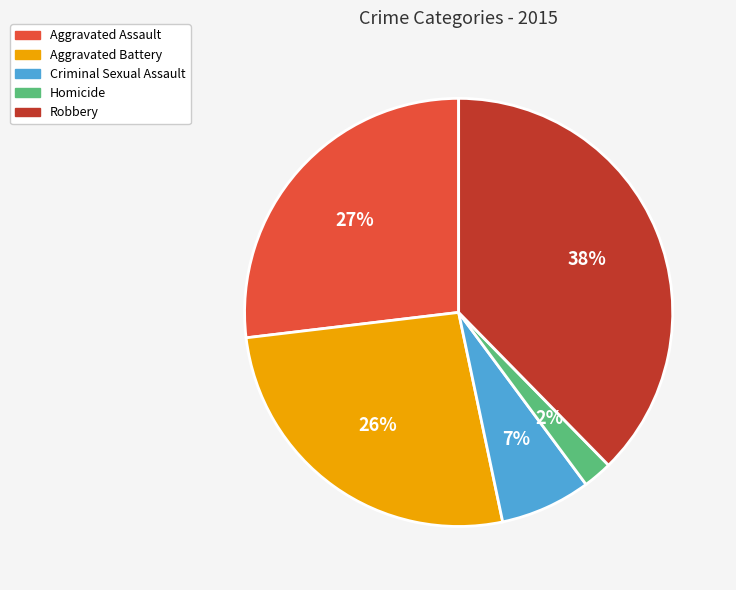

Do Robbery and Aggravated Assault together represent more than half of the pie?

Yes